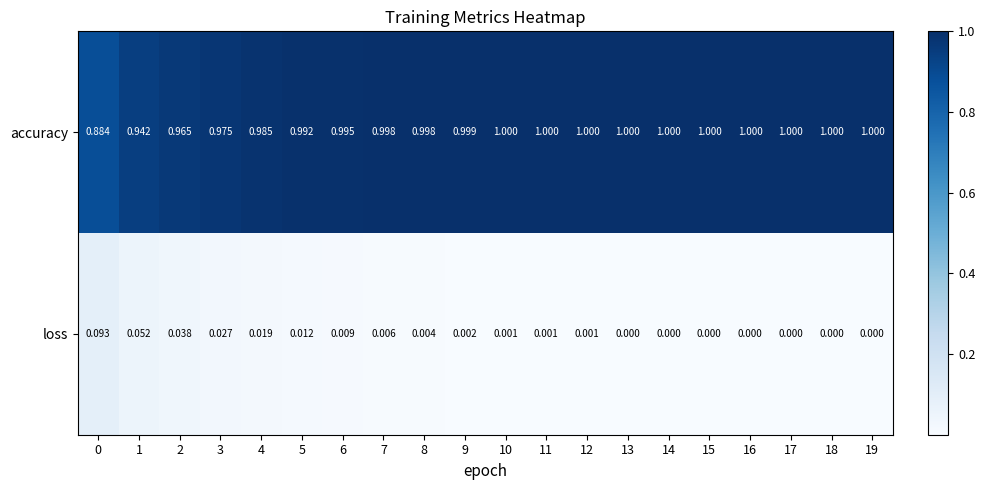

Is the value of loss at 0 greater than the value of accuracy at 3?

No